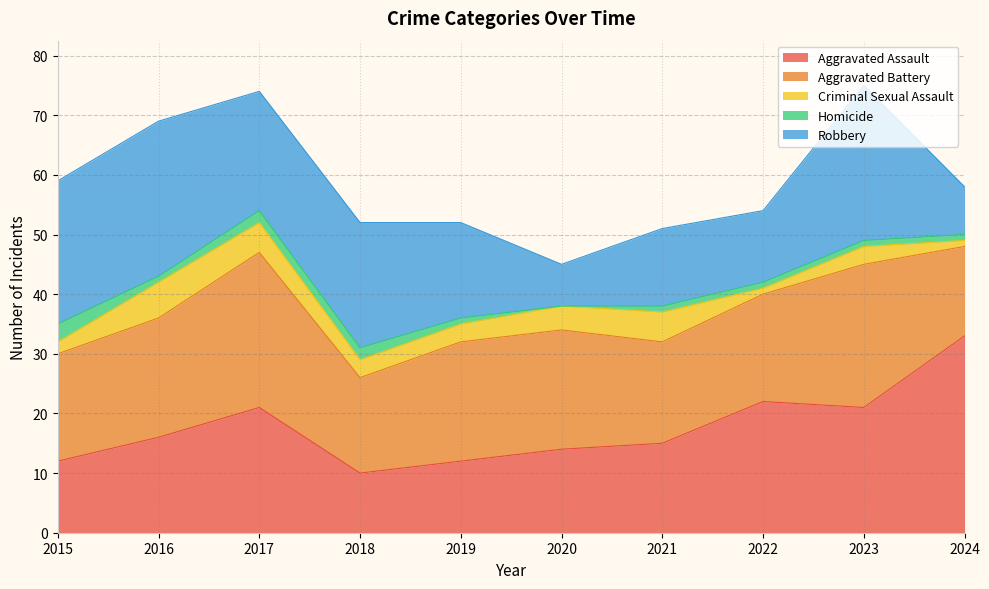

Reading left to right, list all the values displayed in this chart.

Aggravated Assault: 2015=12	2016=16	2017=21	2018=10	2019=12	2020=14	2021=15	2022=22	2023=21	2024=33
Aggravated Battery: 2015=18	2016=20	2017=26	2018=16	2019=20	2020=20	2021=17	2022=18	2023=24	2024=15
Criminal Sexual Assault: 2015=2	2016=6	2017=5	2018=3	2019=3	2020=4	2021=5	2022=1	2023=3	2024=1
Homicide: 2015=3	2016=1	2017=2	2018=2	2019=1	2020=0	2021=1	2022=1	2023=1	2024=1
Robbery: 2015=24	2016=26	2017=20	2018=21	2019=16	2020=7	2021=13	2022=12	2023=26	2024=8